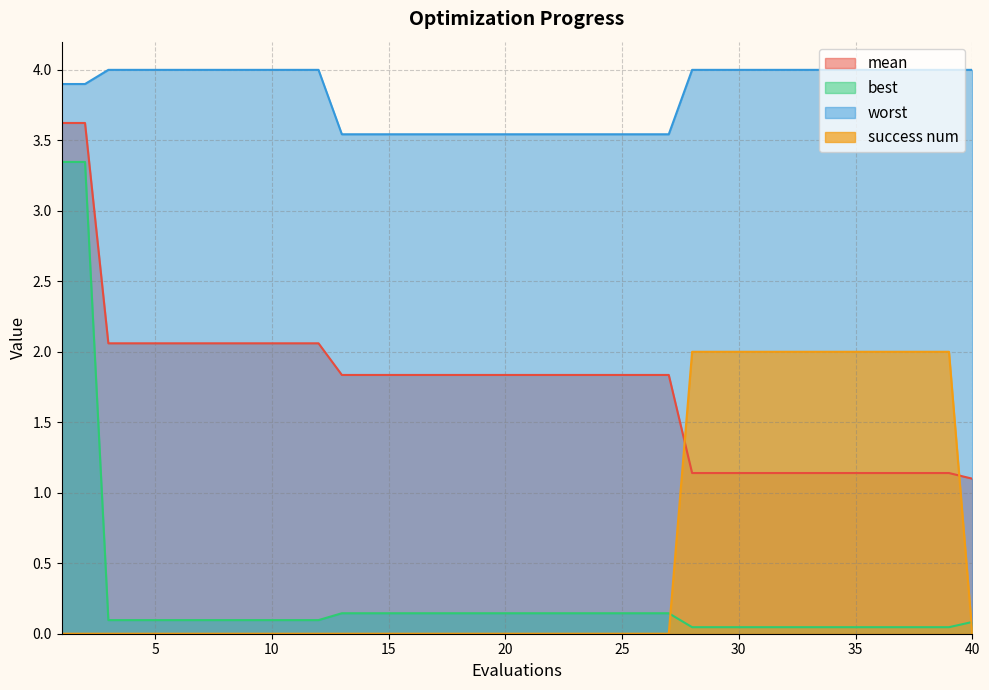

True or false: worst and success num intersect in this chart.

False